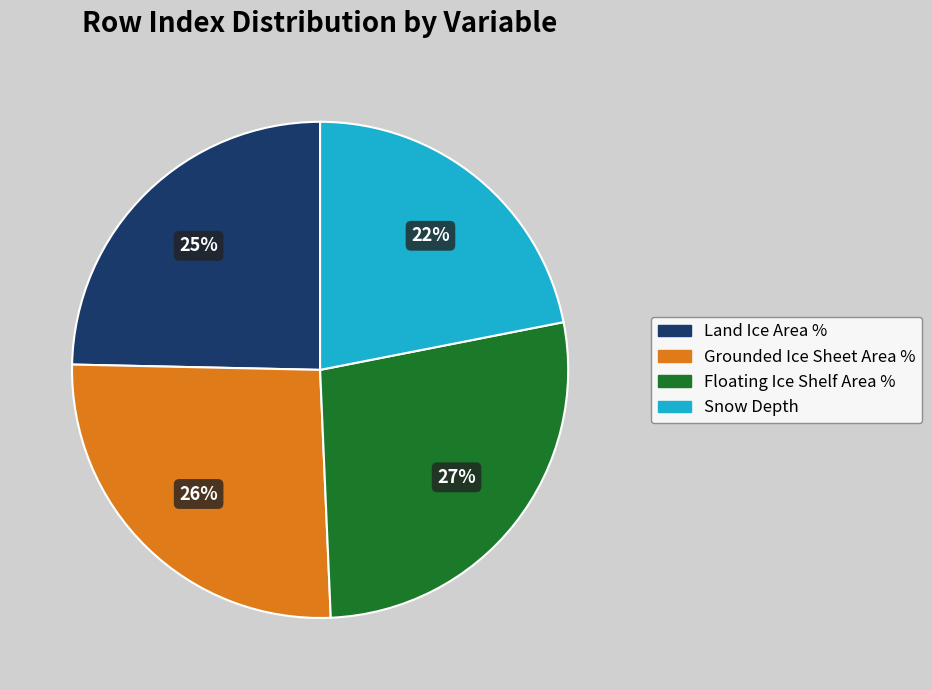

Count the number of slices in the pie.

4